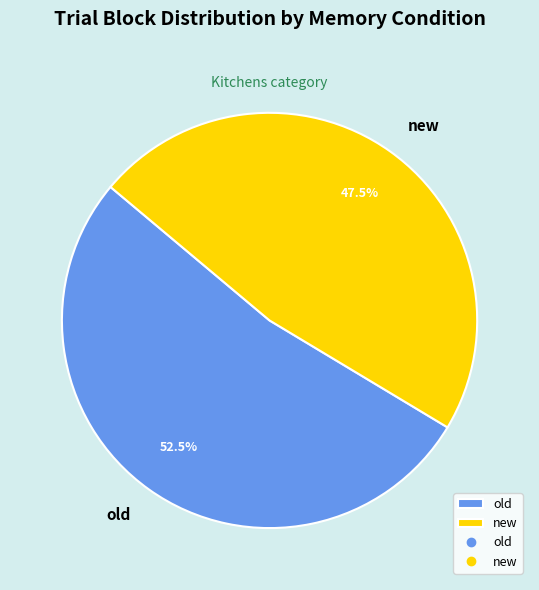

Which category has the biggest portion of the pie?

old